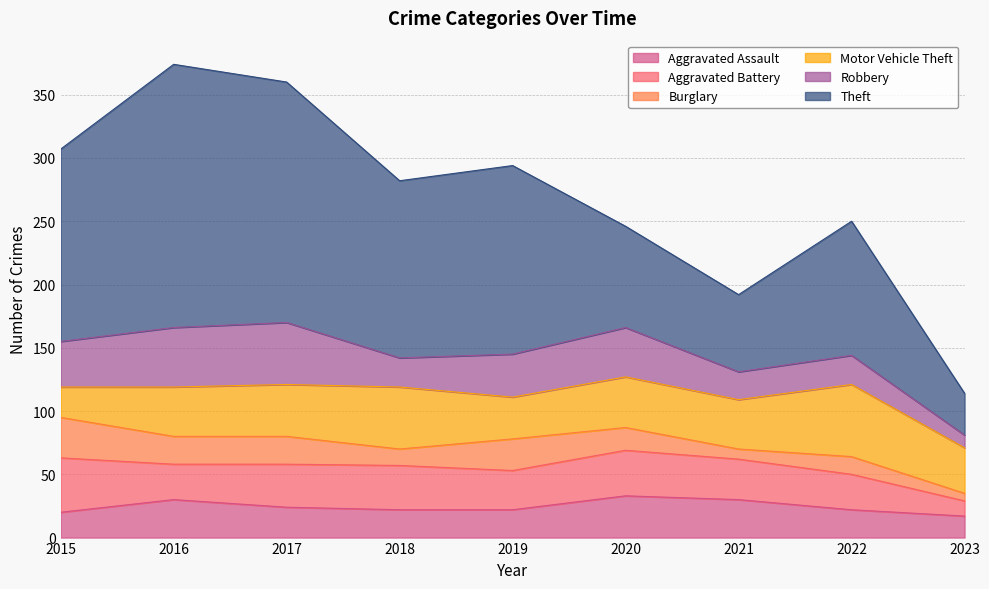

Is the value of Motor Vehicle Theft at 2018 greater than the value of Burglary at 2022?

Yes